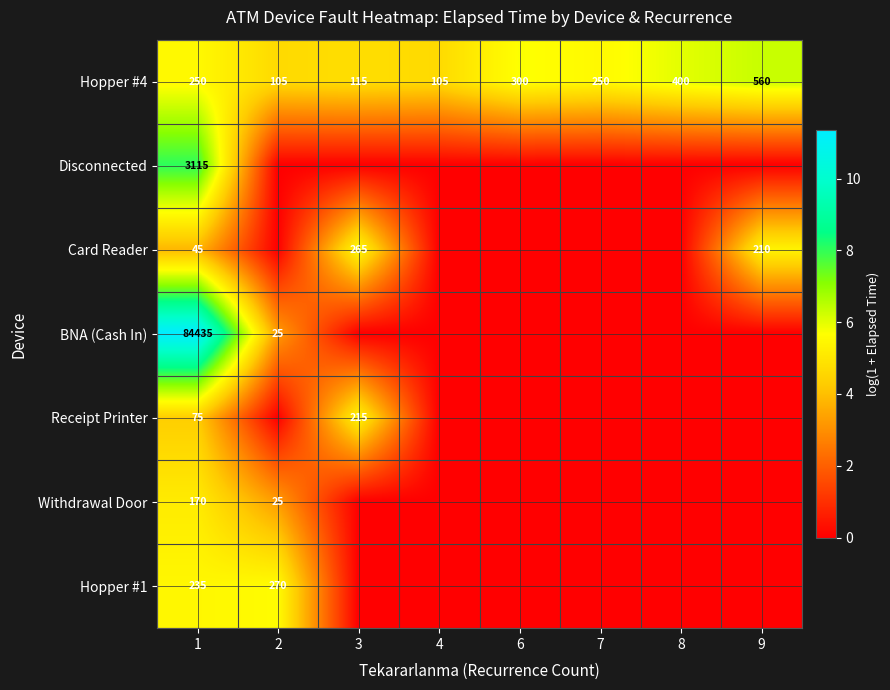

What is the lowest value of the Hopper #4 series?

105